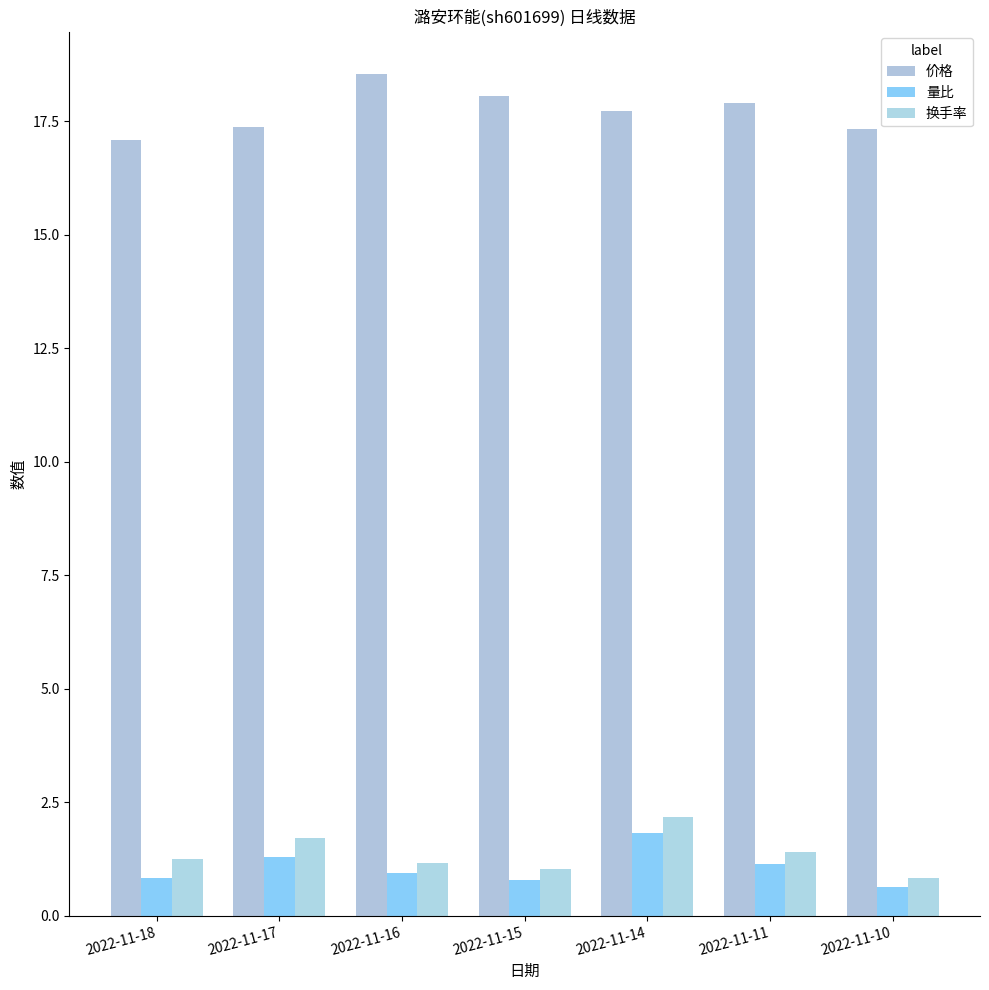

How many categories are shown in the chart?

7